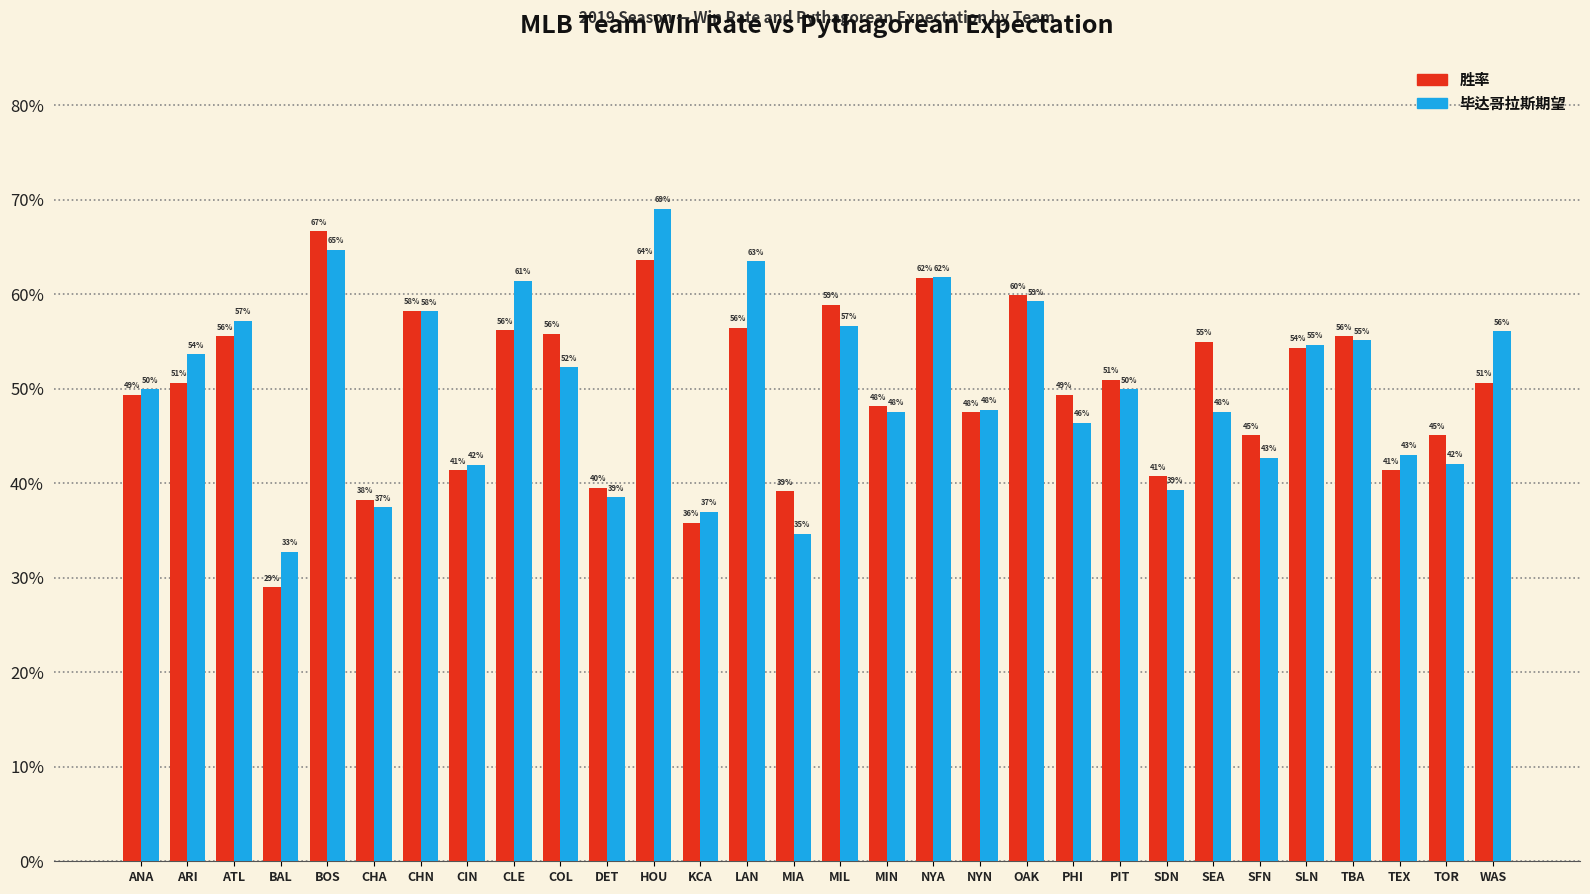

What is the difference between the 胜率 values at MIN and NYA?

0.1